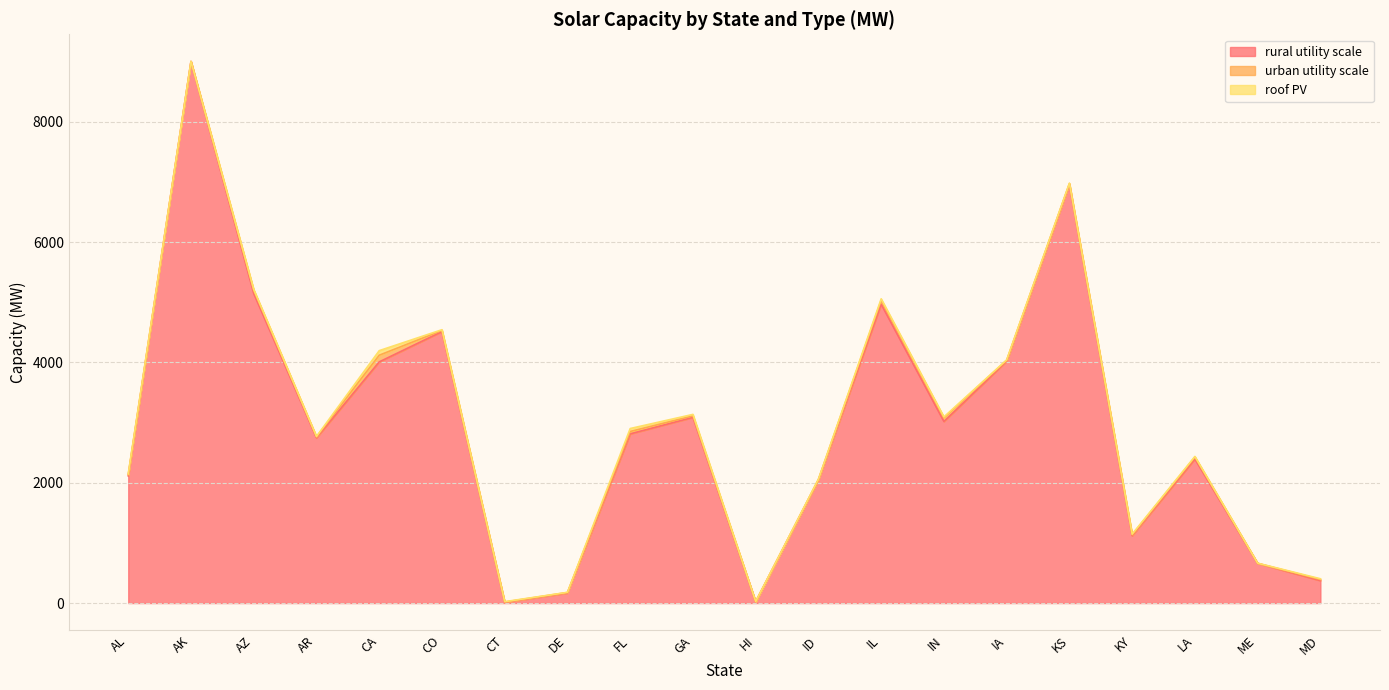

The rural utility scale series shows 3019 at IN. True or false?

True